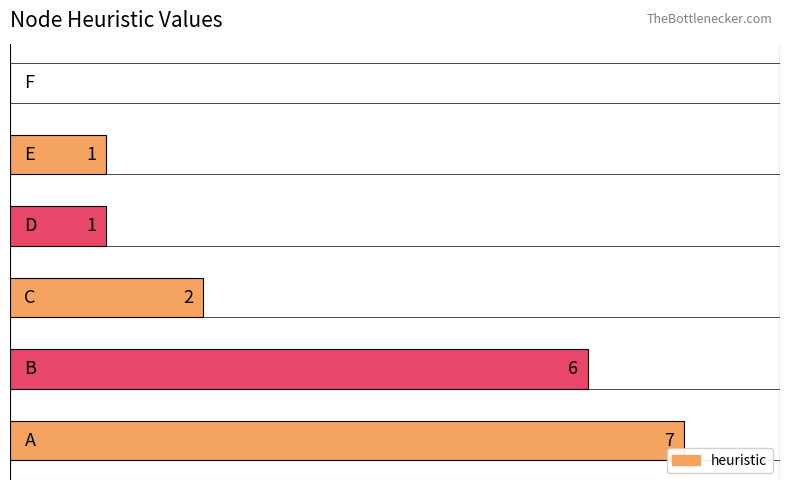

Reading right to left, list all the values displayed in this chart.

F=0	E=1	D=1	C=2	B=6	A=7